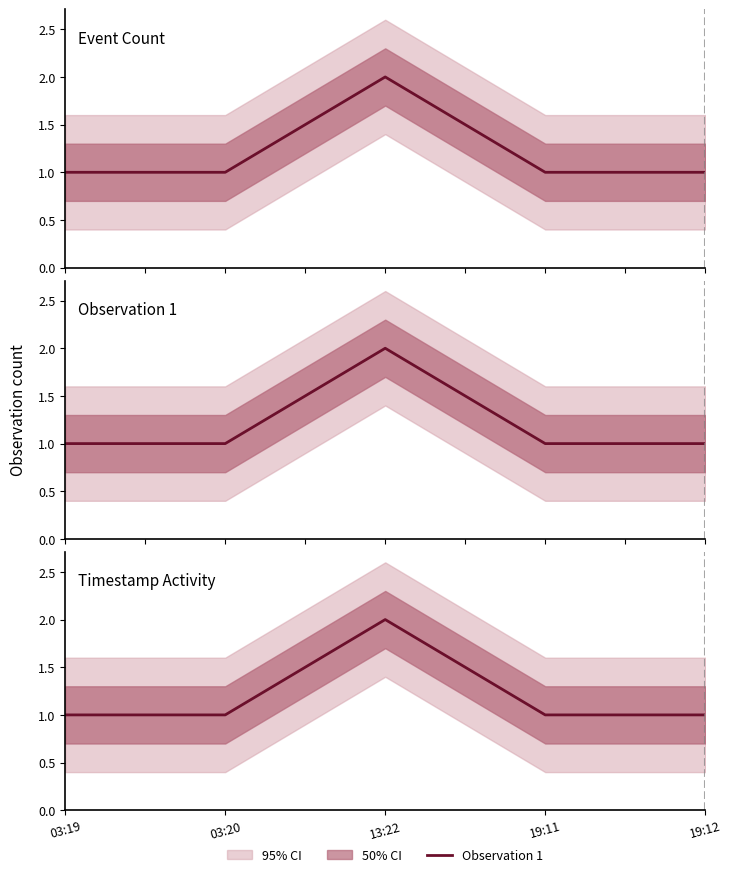

What is the sum of all values?

6